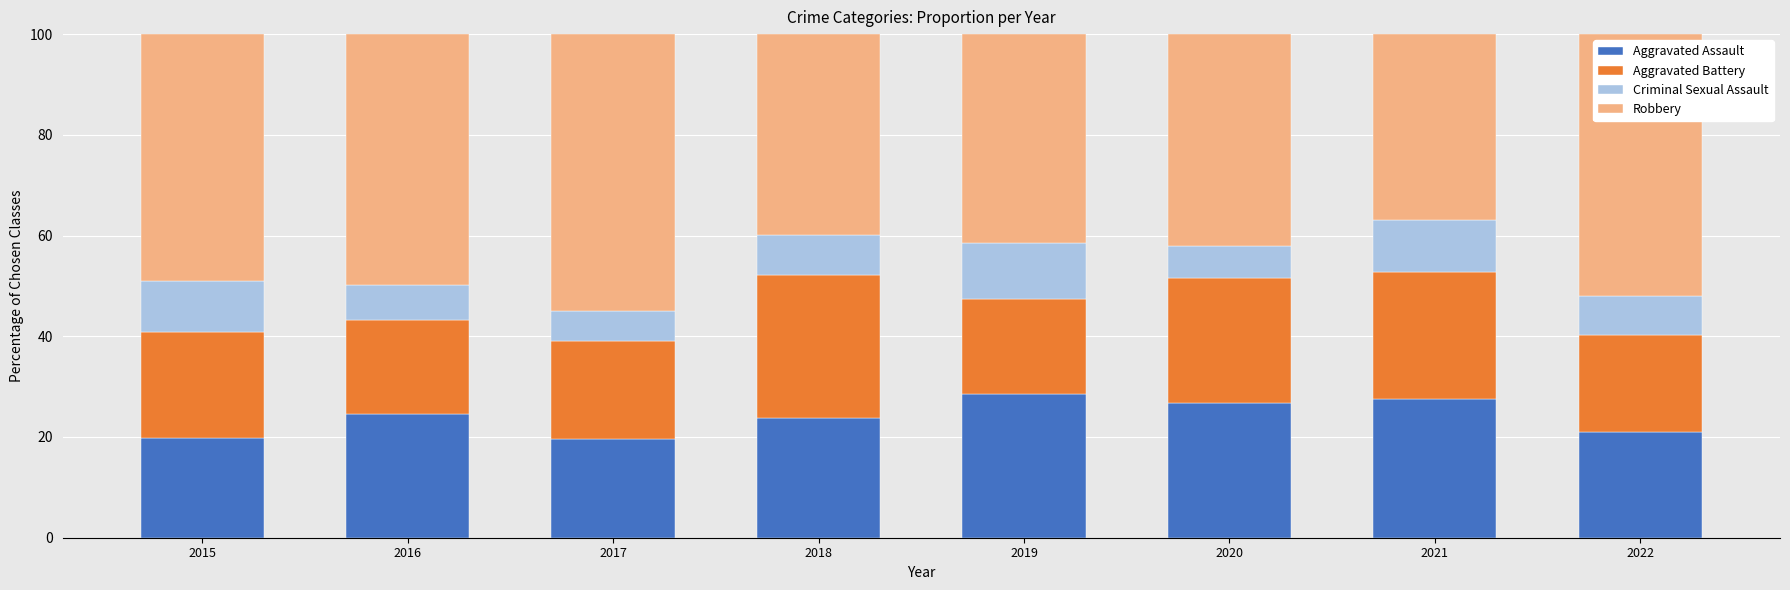

What is the total value across all series at 2020?

100.0